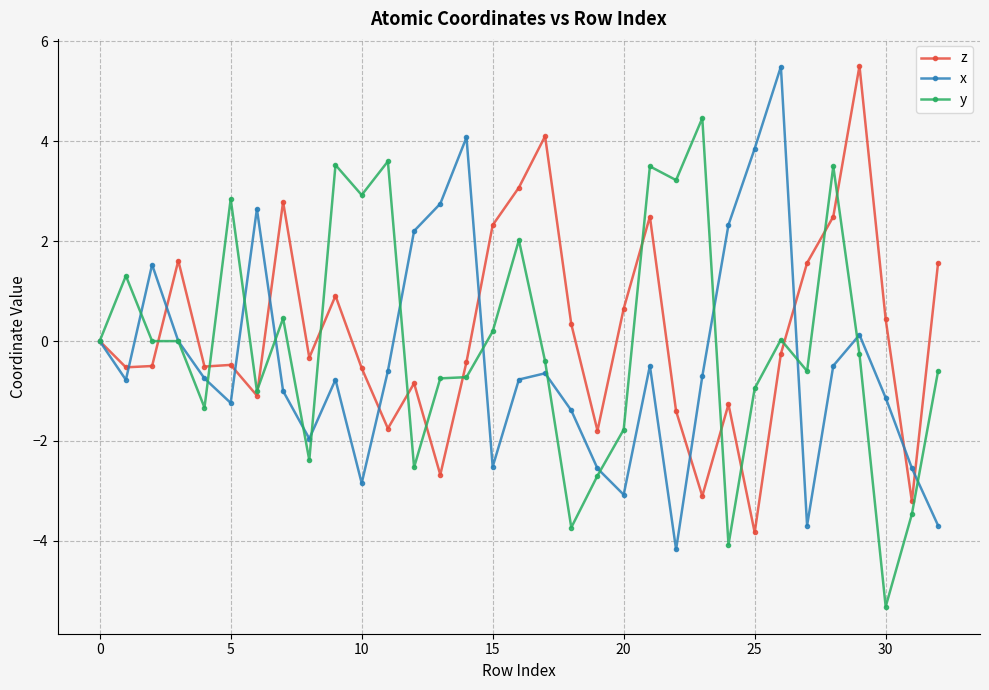

Which series has the largest total across all categories?

z